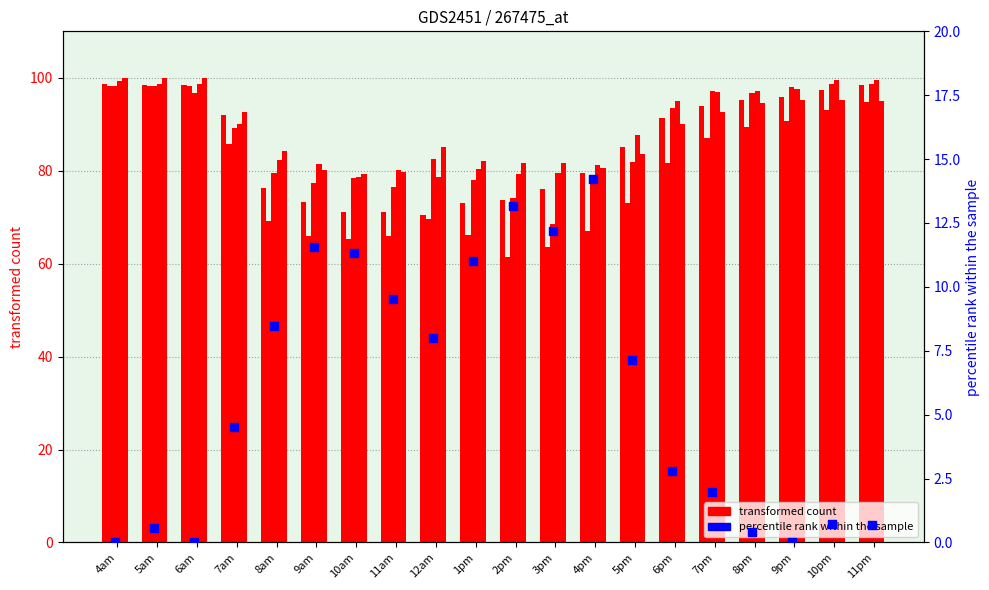

Which series contains the lowest Y value?

percentile rank within the sample